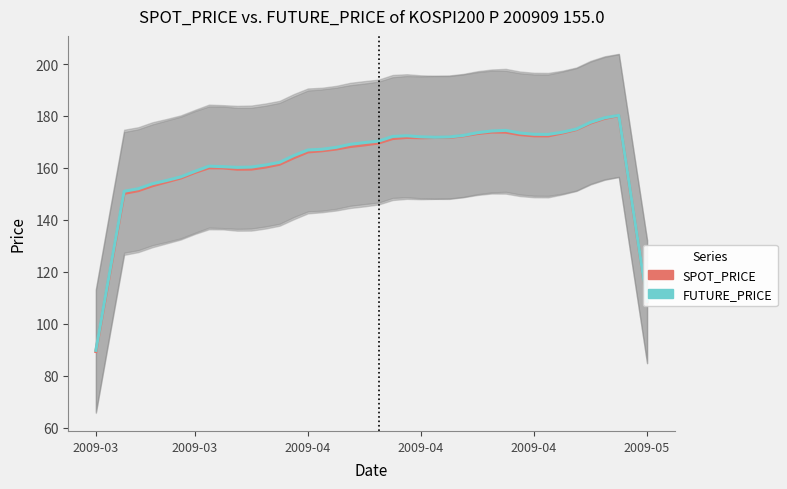

What are all the series names shown in the legend?

SPOT_PRICE, FUTURE_PRICE